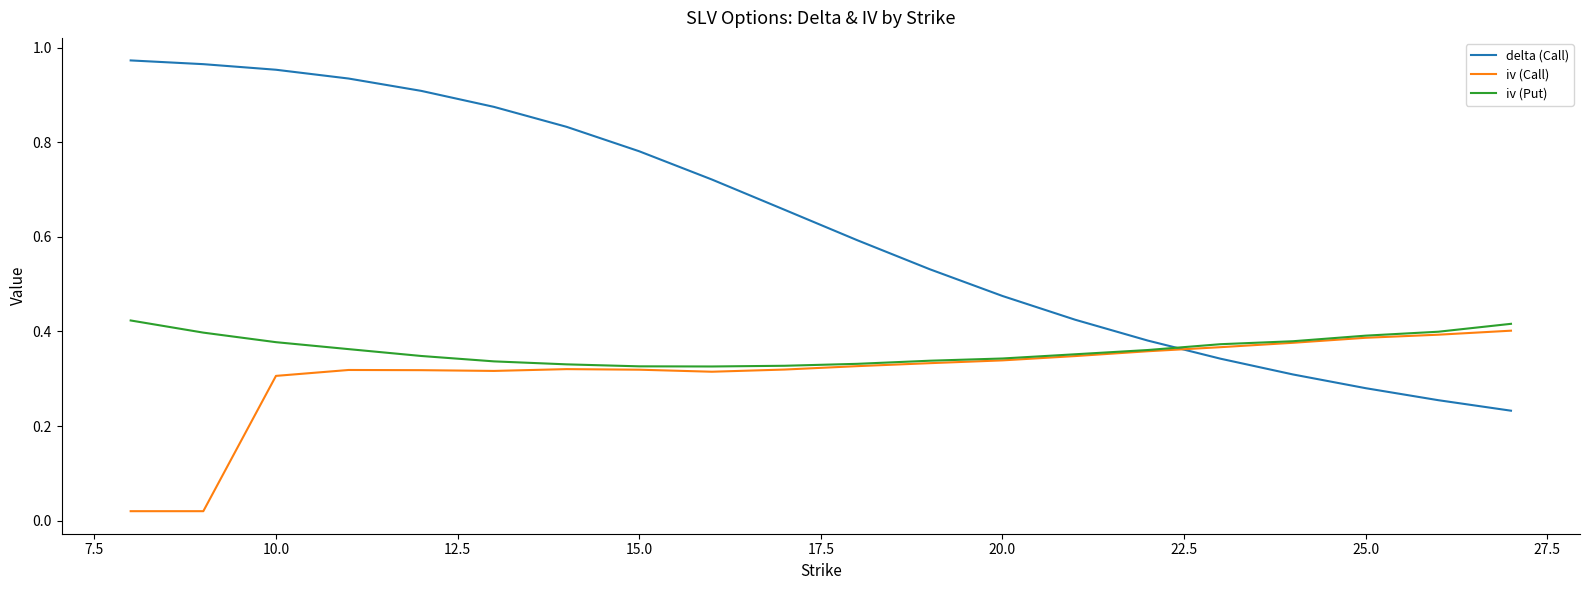

Which series has the largest total across all categories?

delta (Call)